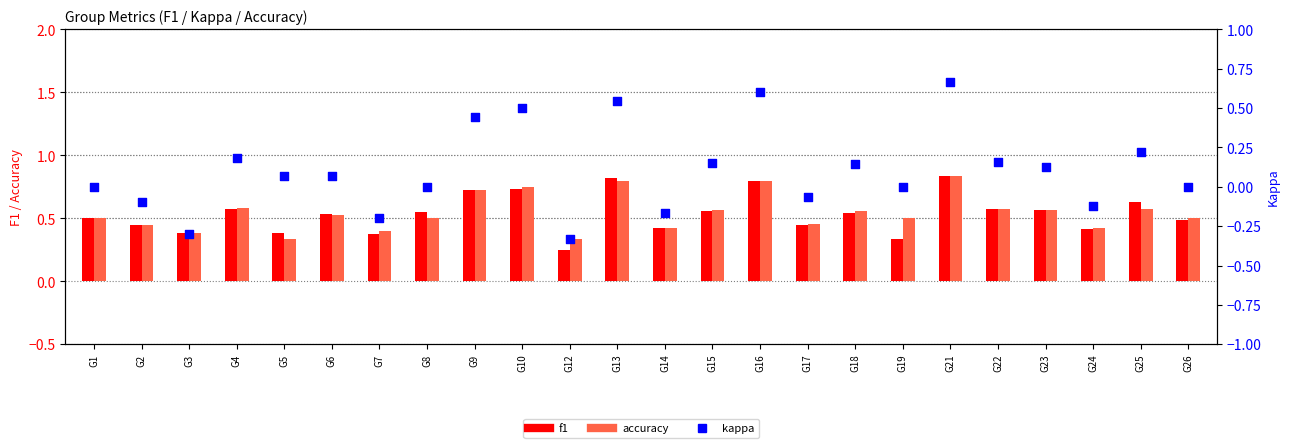

What are all the series names shown in the legend?

f1, accuracy, kappa